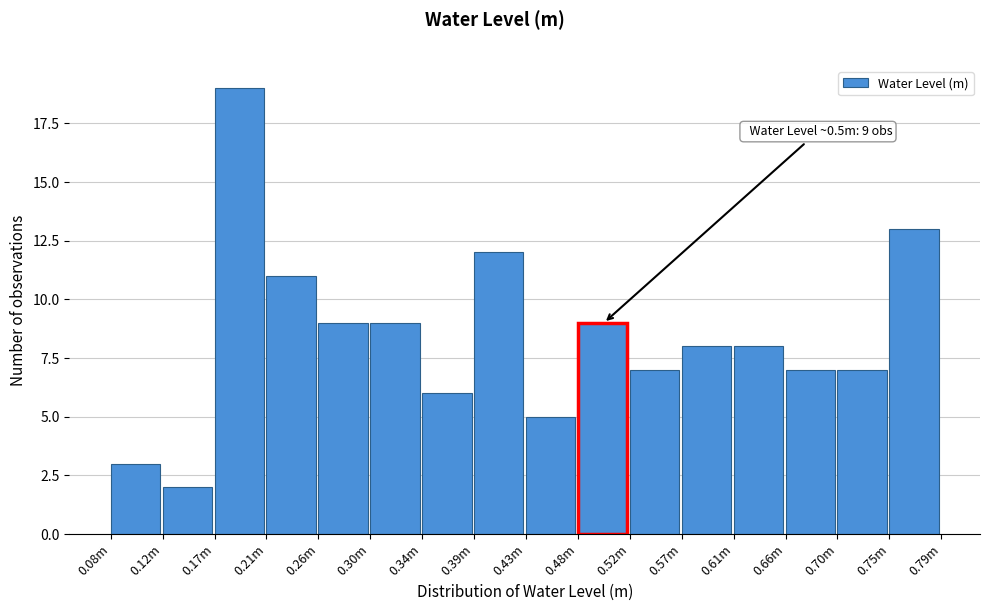

Reading left to right, what are all the values shown in this chart?

0.08m=3	0.12m=2	0.17m=19	0.21m=11	0.26m=9	0.30m=9	0.34m=6	0.39m=12	0.43m=5	0.48m=9	0.52m=7	0.57m=8	0.61m=8	0.66m=7	0.70m=7	0.75m=13